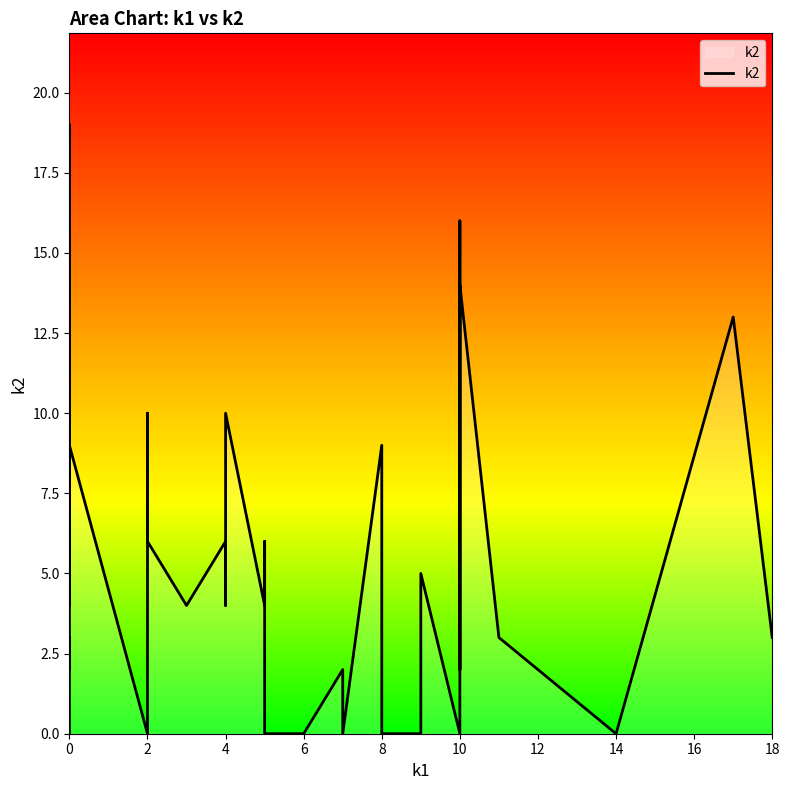

Does the chart display data point markers on the line(s)?

No